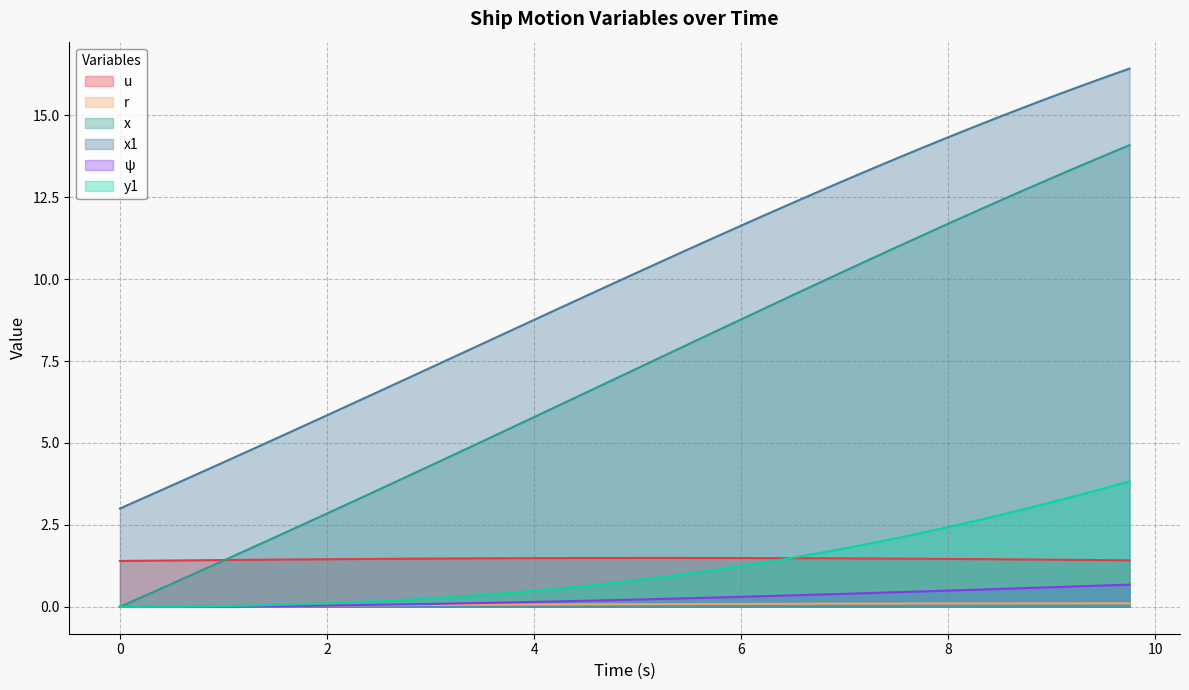

Which series has the largest total across all categories?

x1